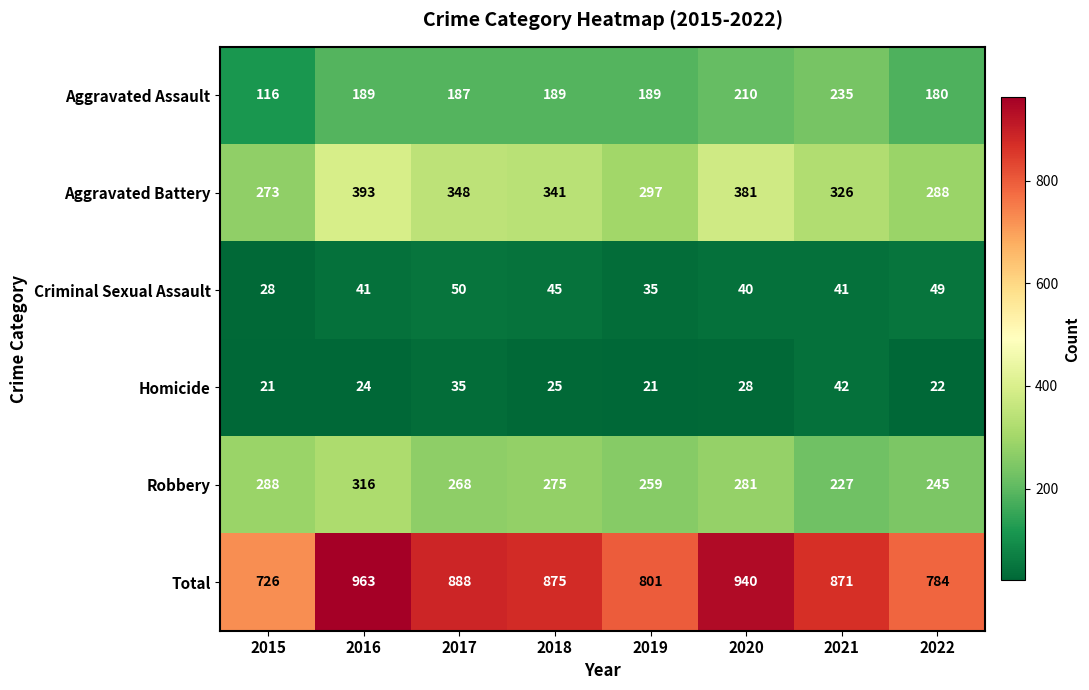

What is the difference between the Total values at 2021 and 2020?

69